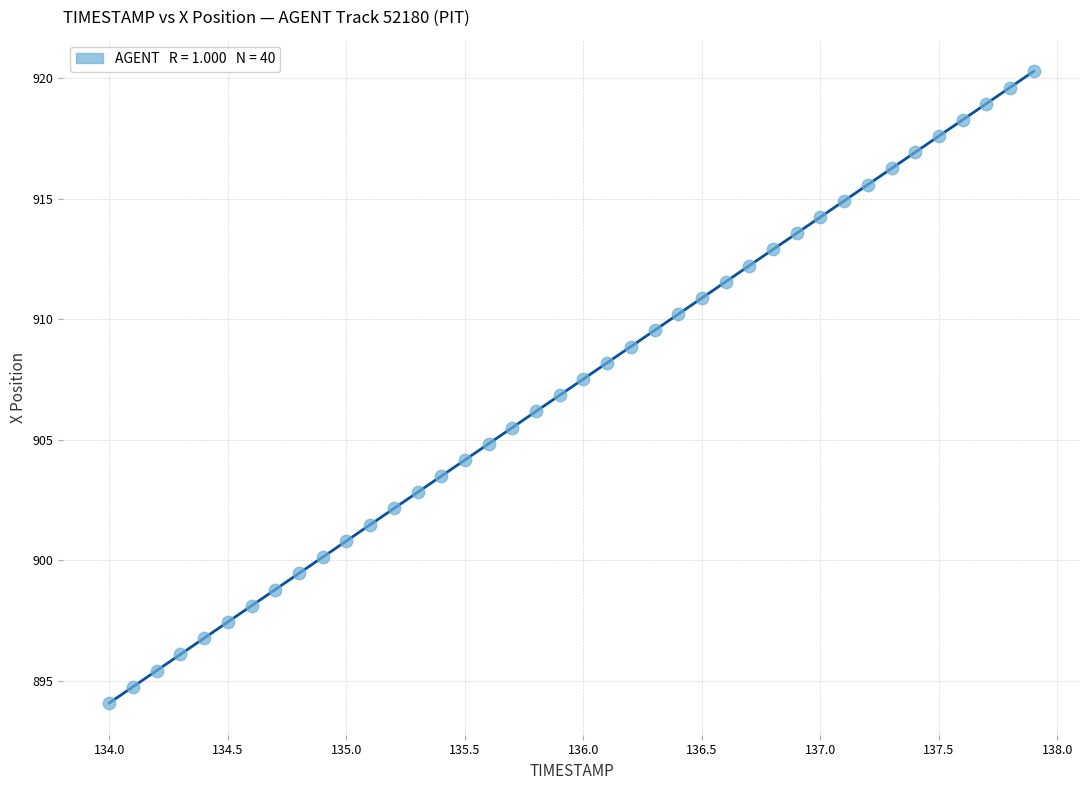

What is the range of X values (max minus min)?

3.9